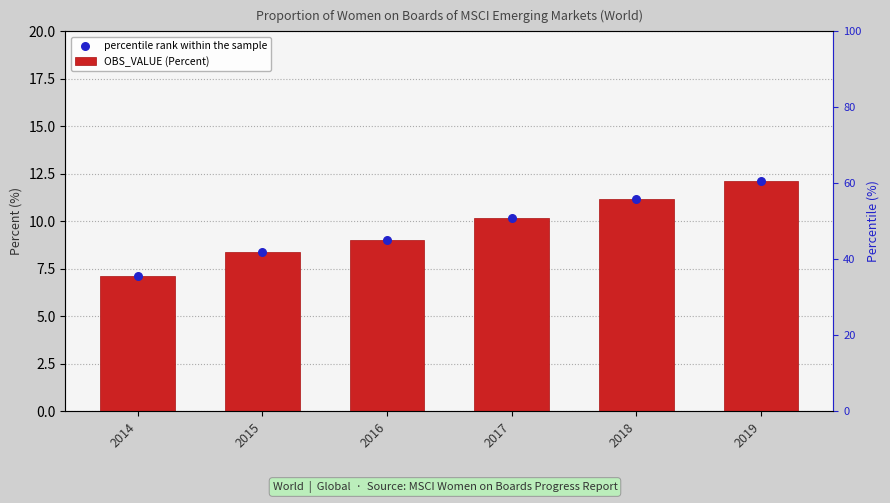

Which series contains the highest Y value?

OBS_VALUE (Percent)